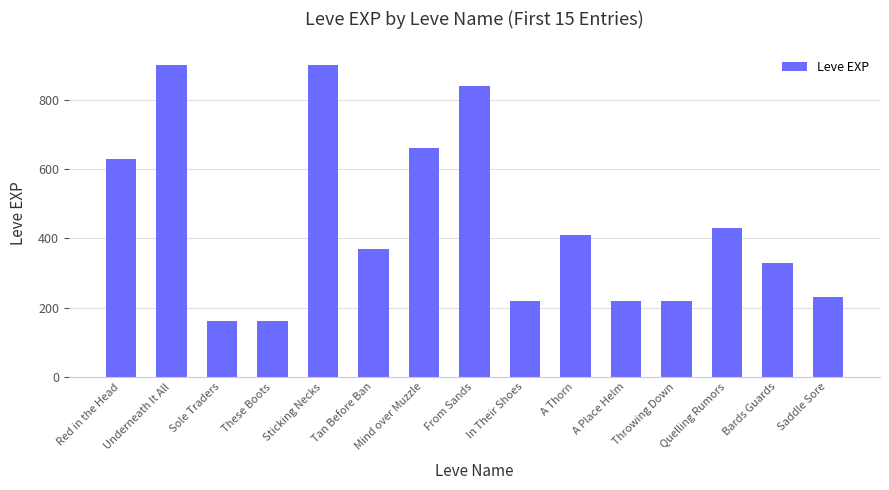

What is the minimum value shown in the chart?

160